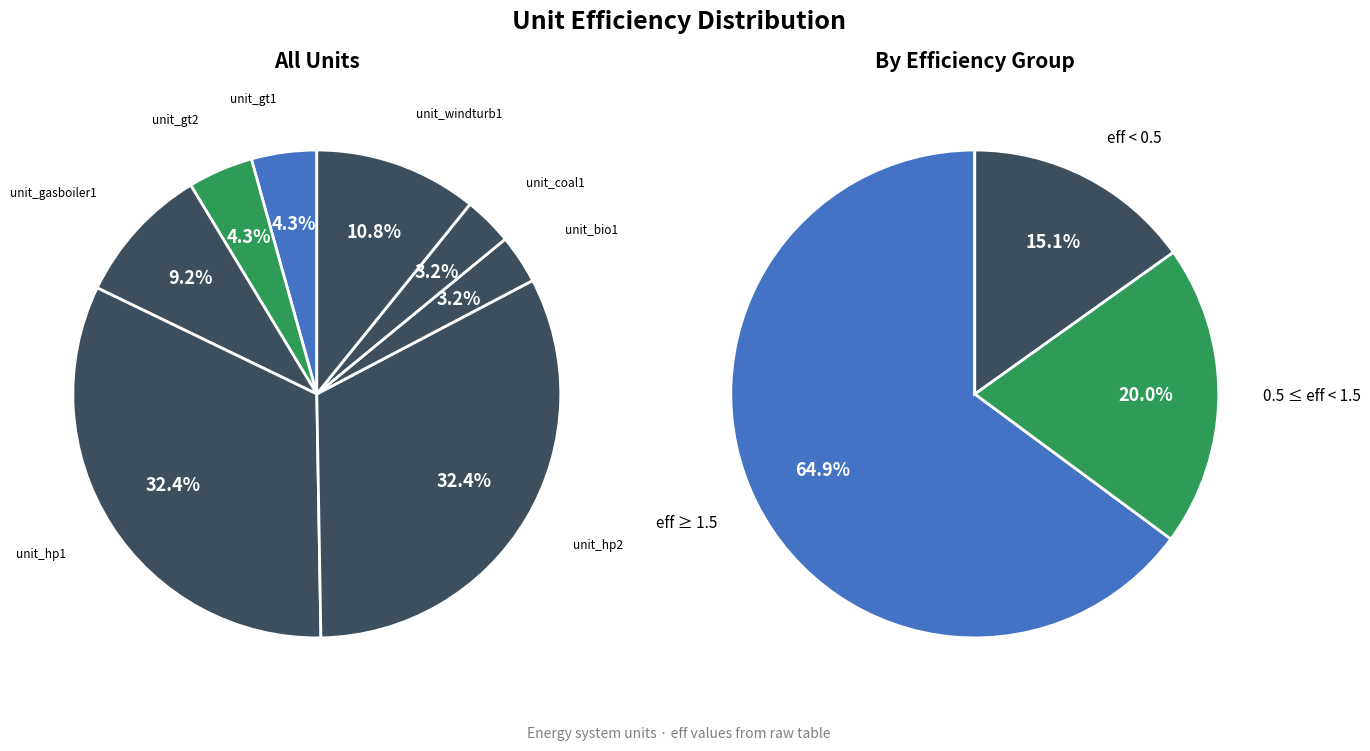

The unit_gt1 slice represents 12% of the pie. True or false?

False